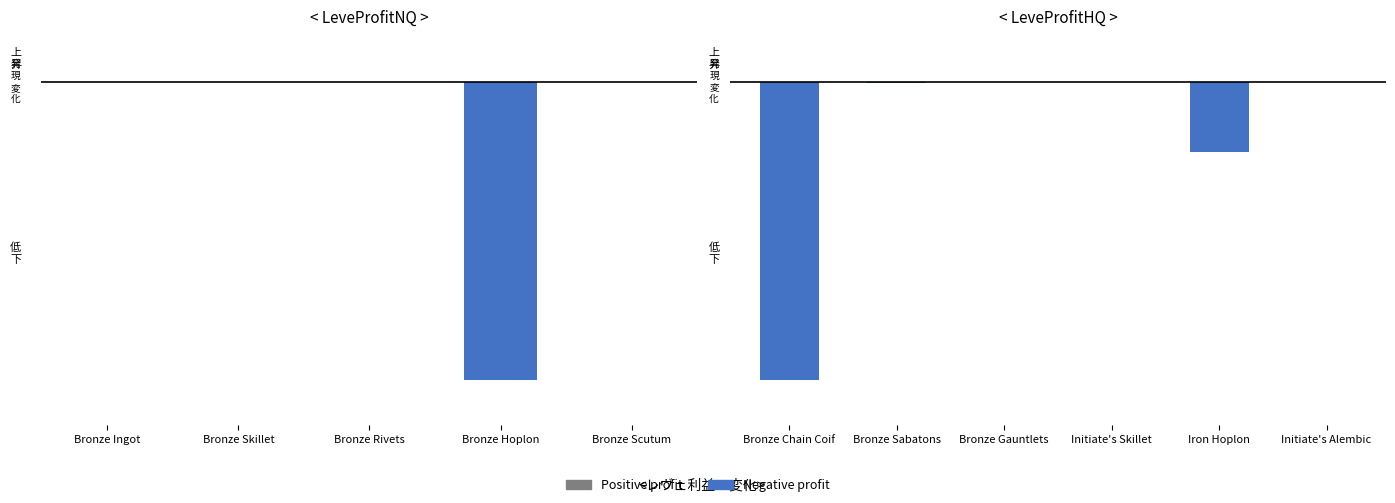

Is it true that the value at Initiate's Skillet is -810.0?

False